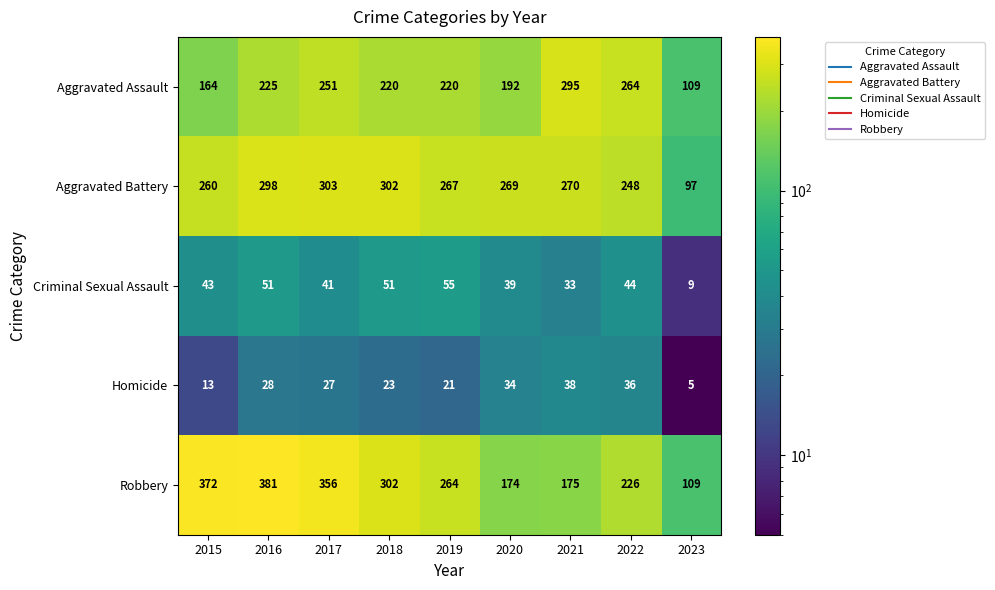

List the series in order of their peak value, highest first.

Robbery, Aggravated Battery, Aggravated Assault, Criminal Sexual Assault, Homicide